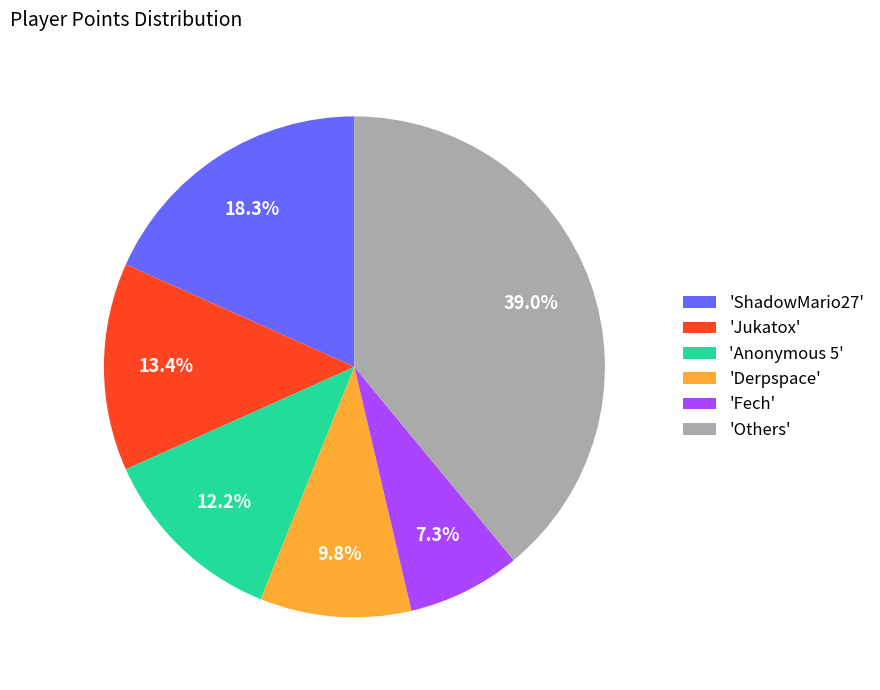

Rank the categories by value from lowest to highest.

'Fech', 'Derpspace', 'Anonymous 5', 'Jukatox', 'ShadowMario27', 'Others'